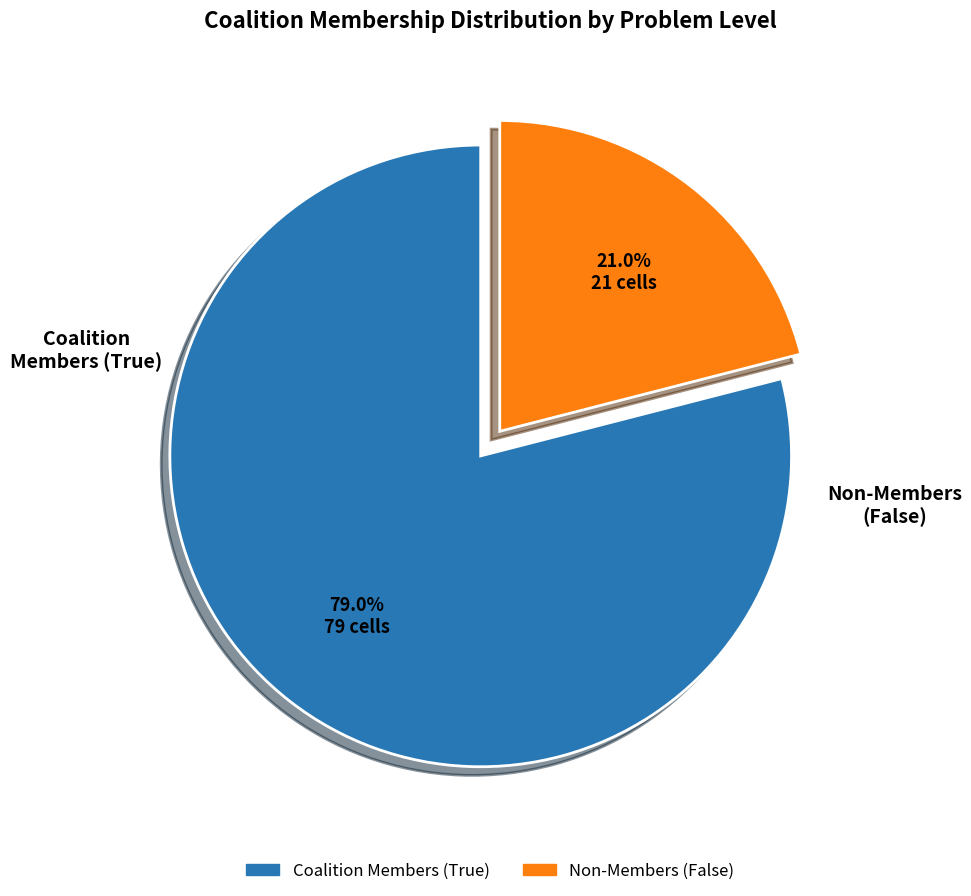

Does any single category account for the majority?

Yes